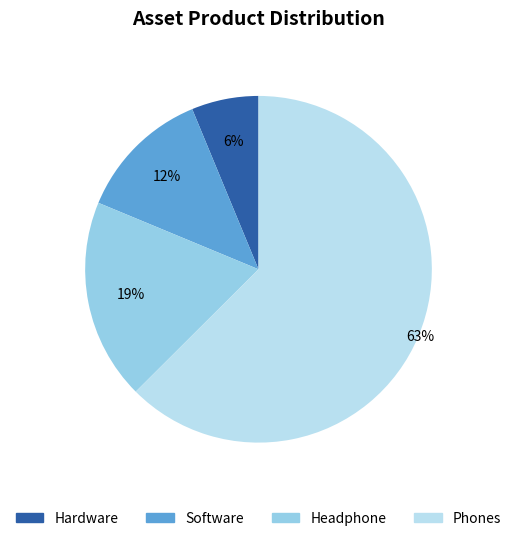

Is there any slice that represents more than half of the pie?

Yes